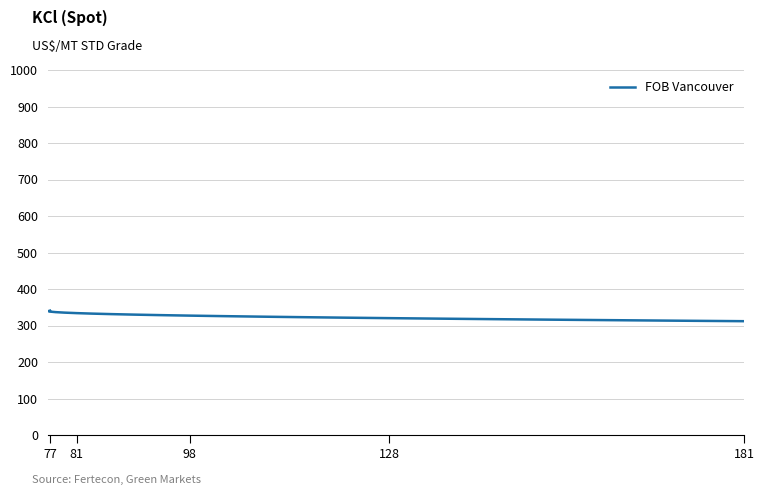

The chart shows a value of 129.7 at 14. True or false?

False